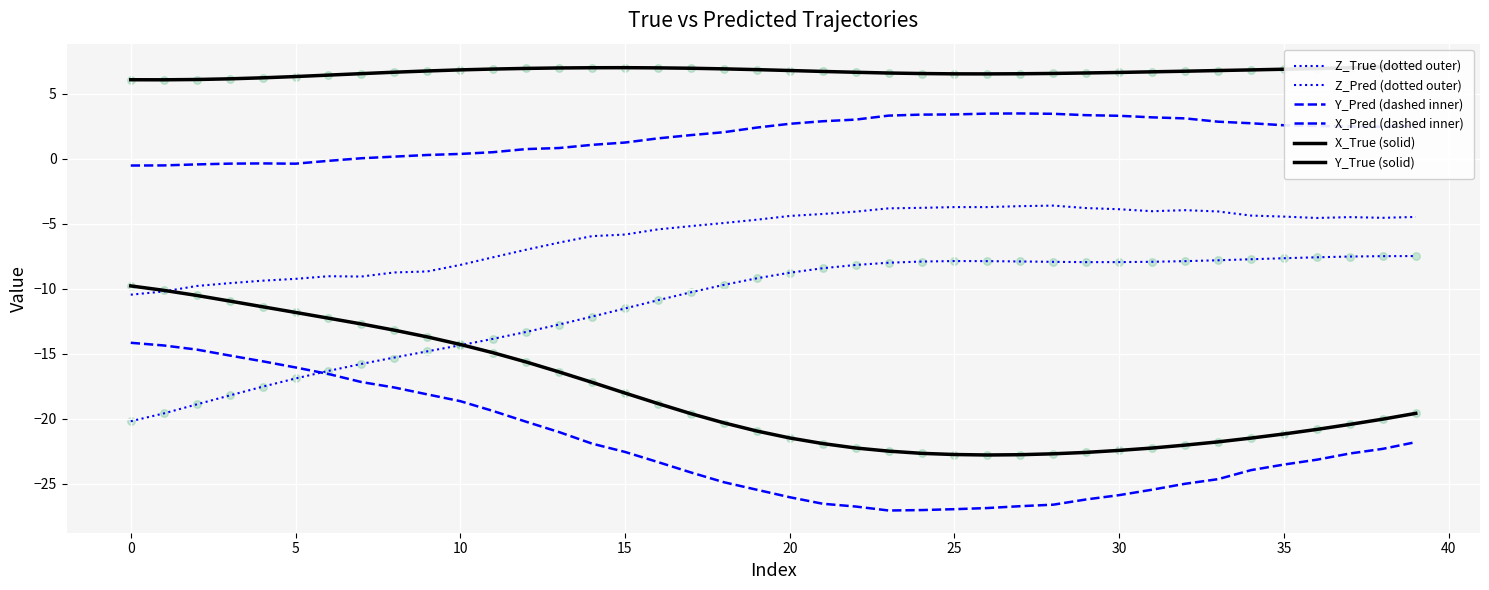

Which series reaches the minimum Y coordinate?

X_Pred (dashed inner)